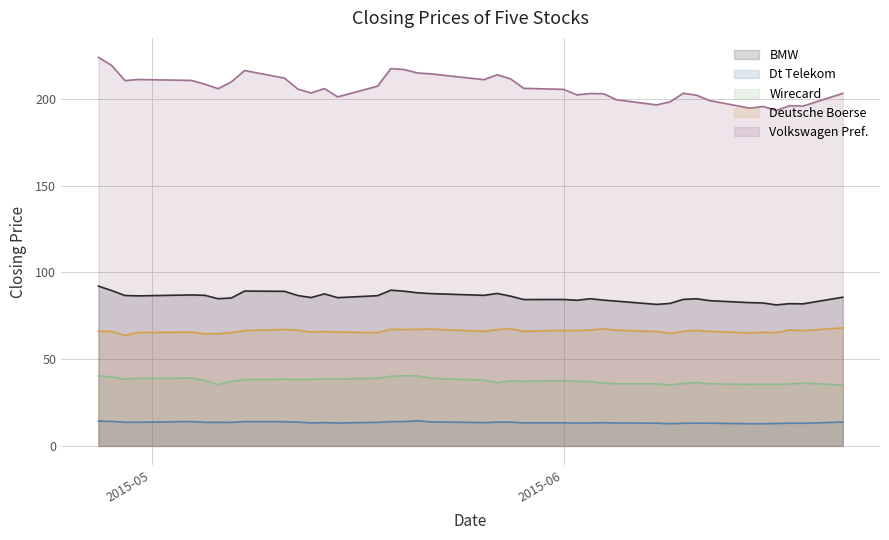

Which has a higher value, 2015-06-09 or 2015-05-04?

2015-05-04